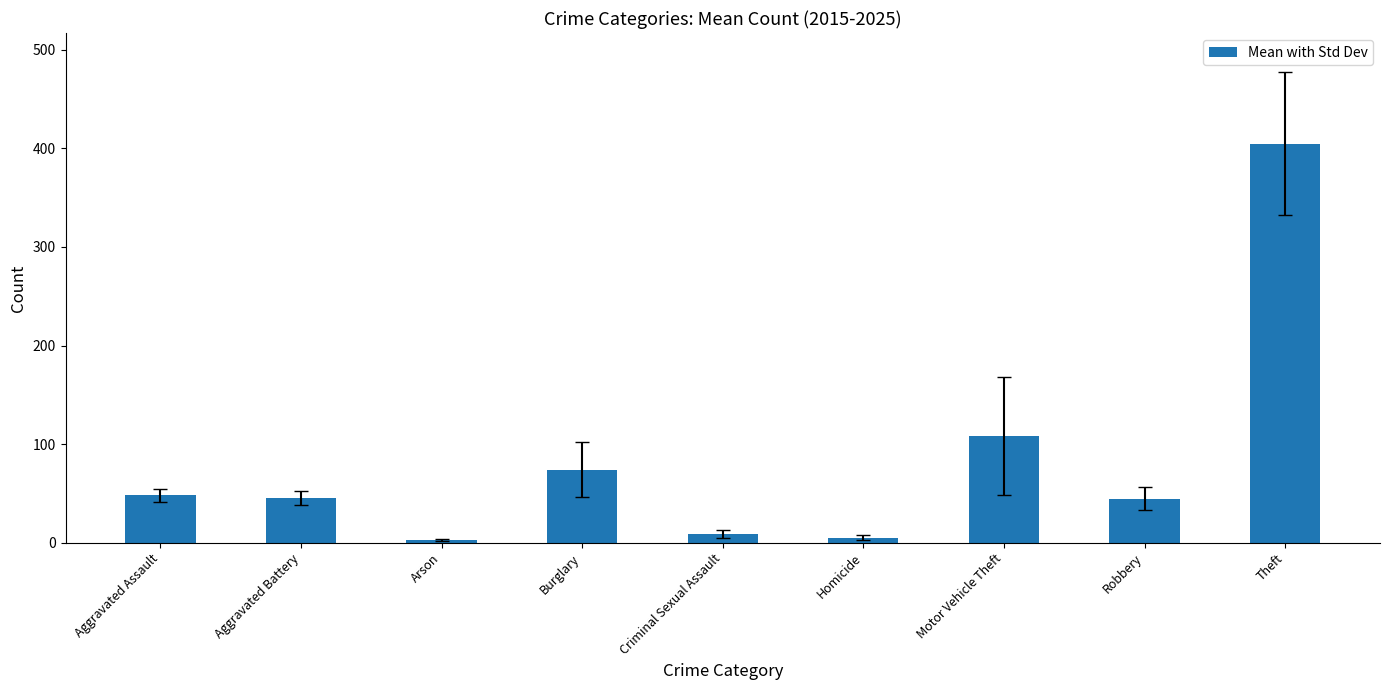

How many values exceed 45?

5